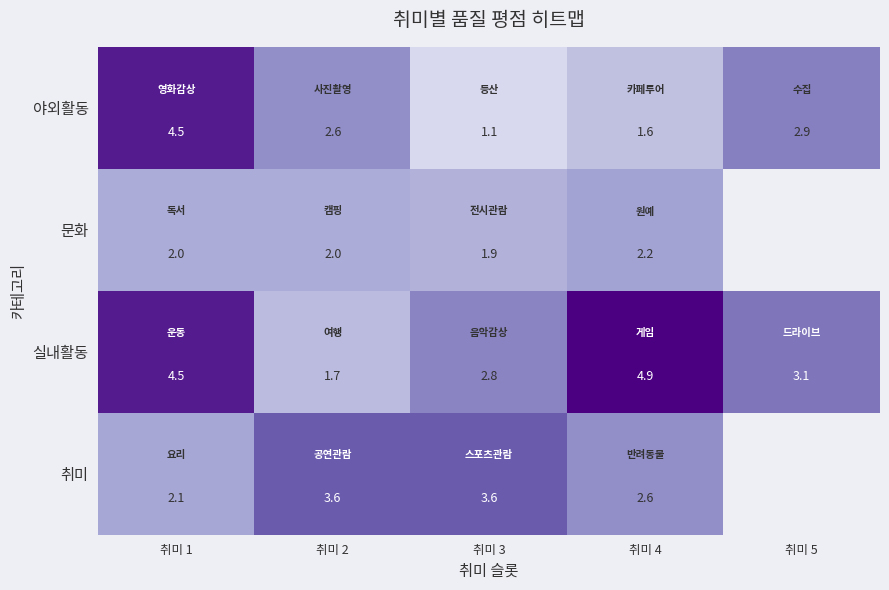

Which has a higher value, 취미 2 or 취미 1?

취미 1